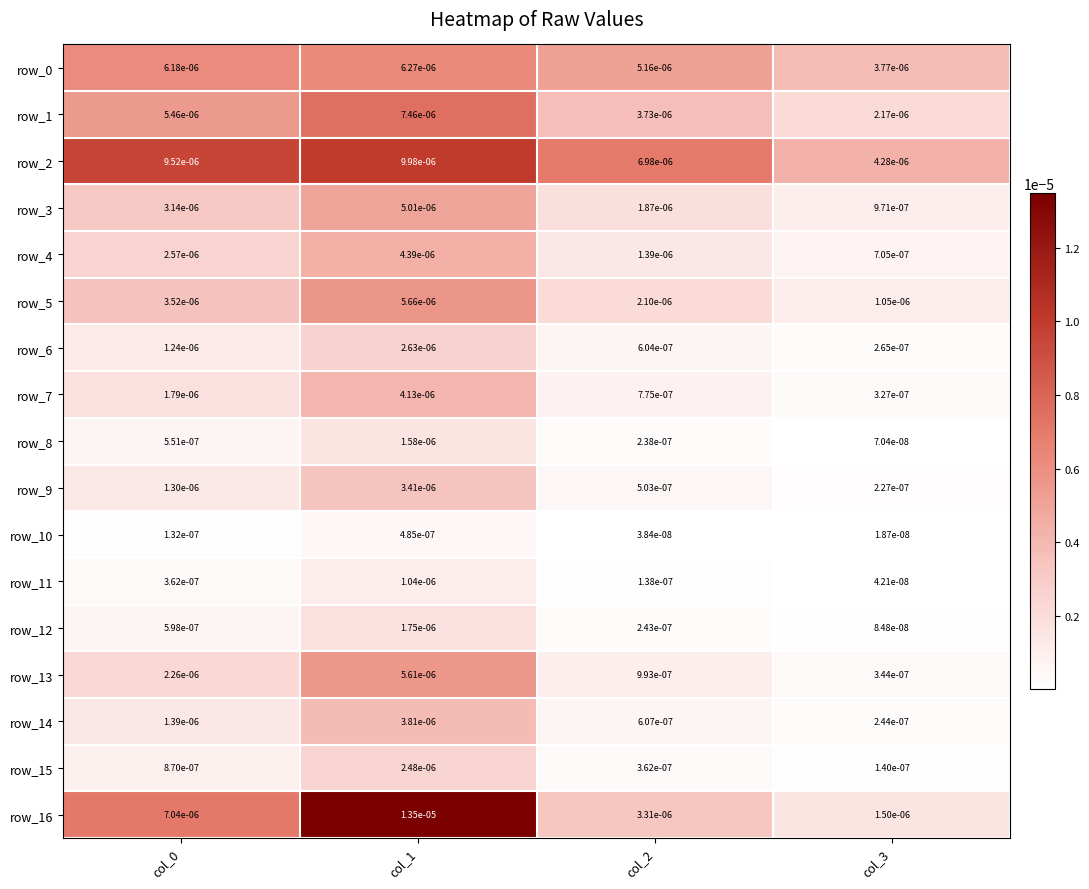

At col_3, list the series in order from smallest to largest.

row_10, row_11, row_8, row_12, row_15, row_9, row_14, row_6, row_7, row_13, row_4, row_3, row_5, row_16, row_1, row_0, row_2